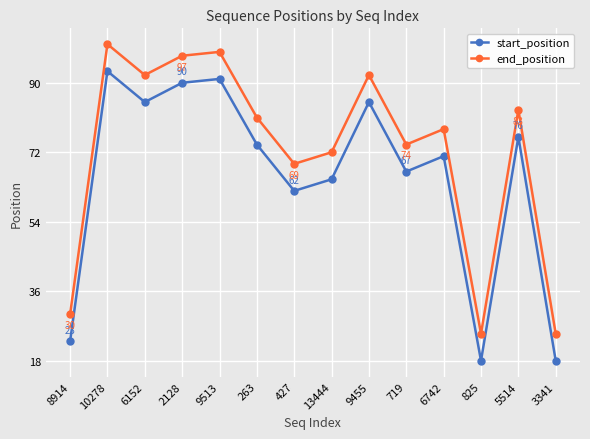

What position from the left is 10278?

2